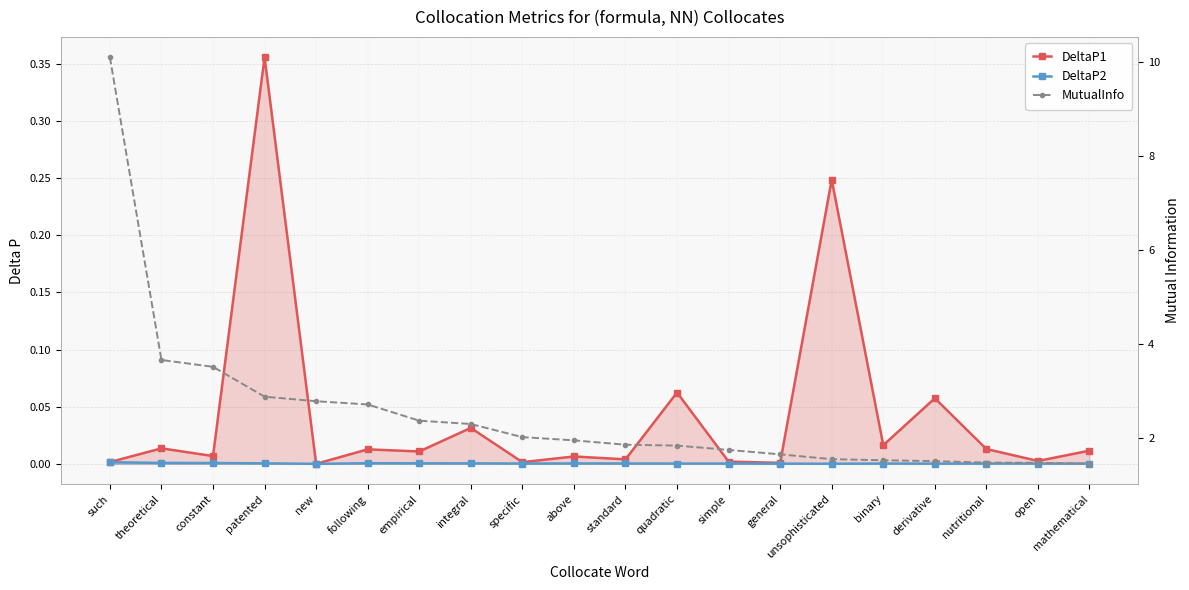

List the series in order of their peak value, lowest first.

DeltaP2, DeltaP1, MutualInfo